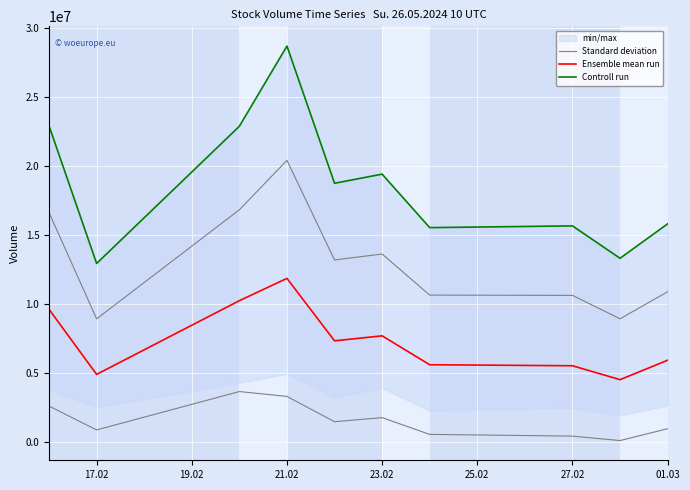

The Ensemble mean run series shows 13587351.9 at 17.02. True or false?

False